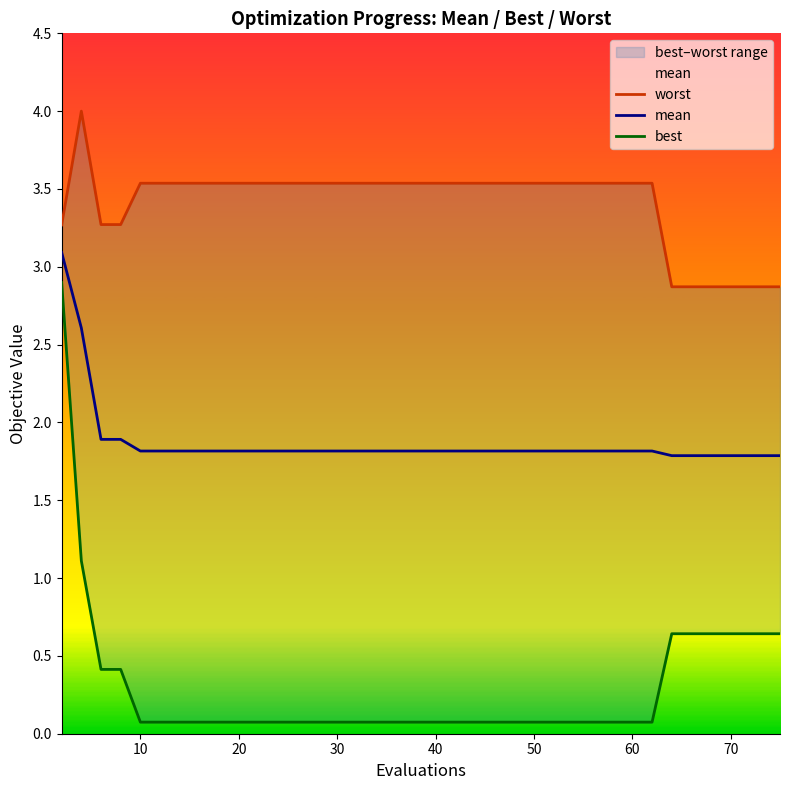

What is the label of the 10th point from the left?

20